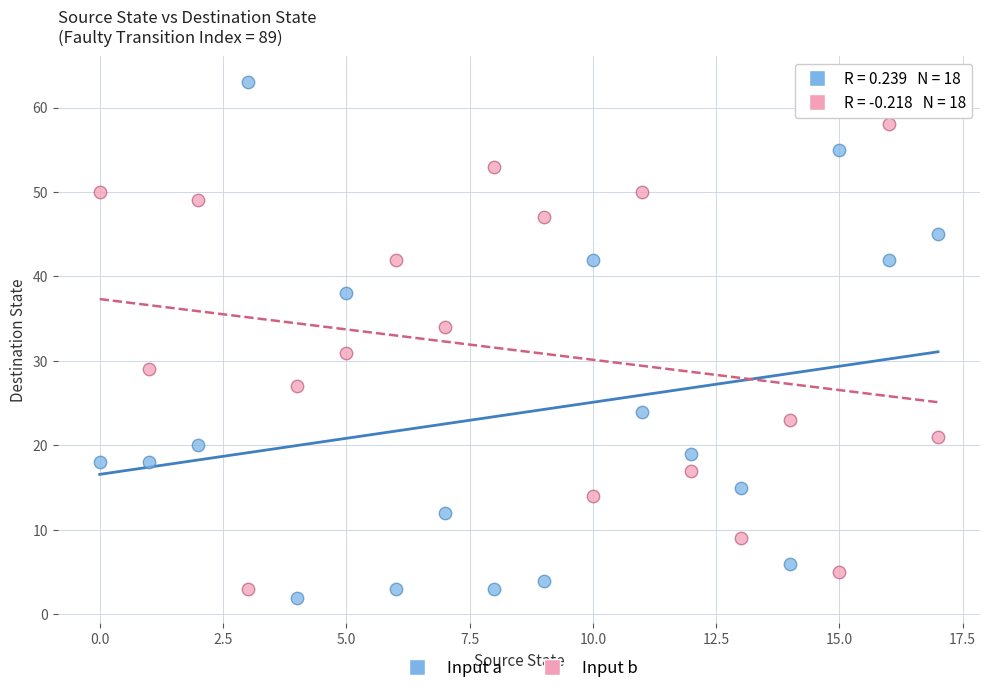

Which series has the largest Y range (max minus min)?

Input a